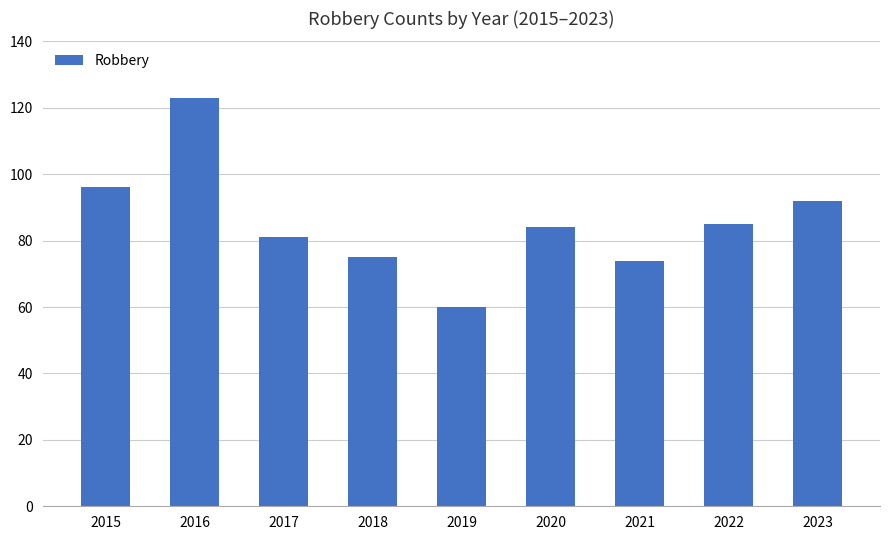

What is the minimum value shown in the chart?

60